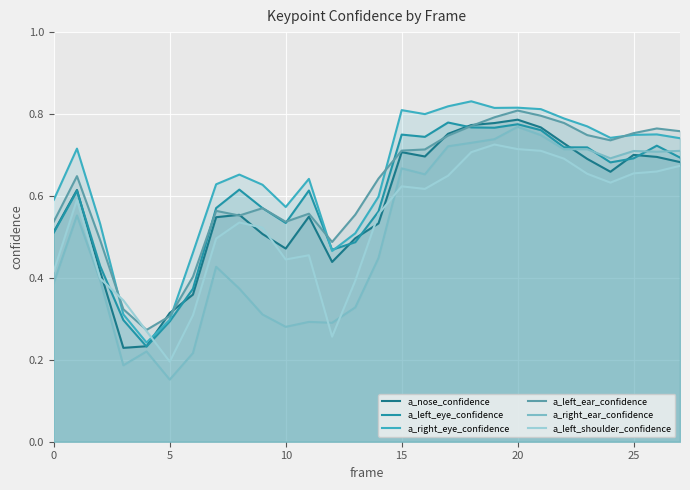

Which series has the largest range (max minus min)?

a_right_ear_confidence